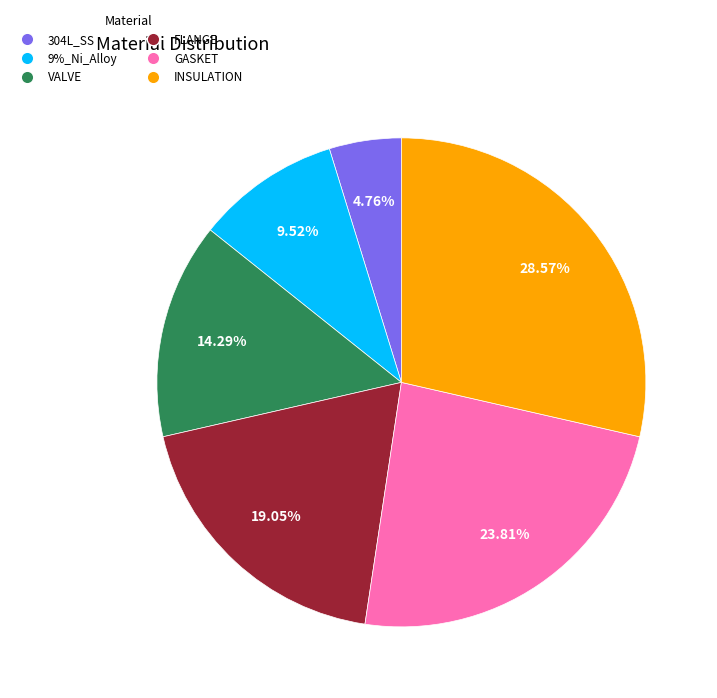

Which category has the biggest portion of the pie?

INSULATION